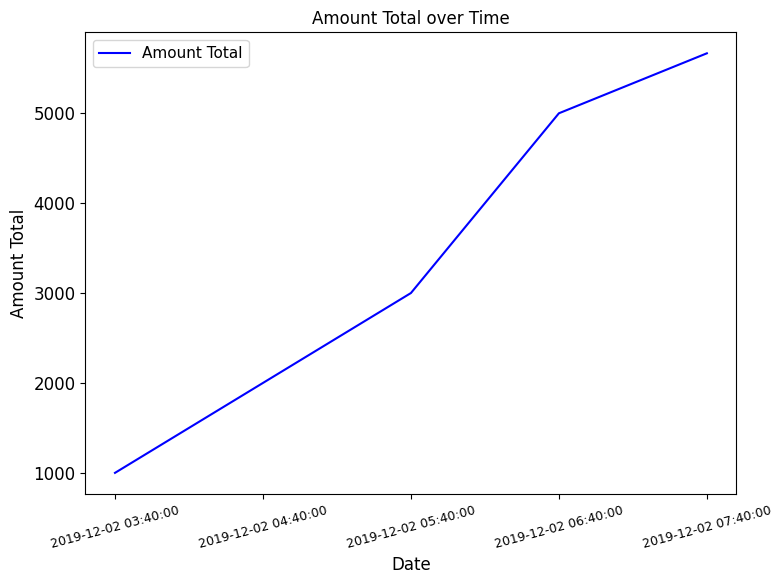

Reading left to right, what are all the values shown in this chart?

2019-12-02 03:40:00=1000	2019-12-02 04:40:00=2000	2019-12-02 05:40:00=3000	2019-12-02 06:40:00=4999	2019-12-02 07:40:00=5666